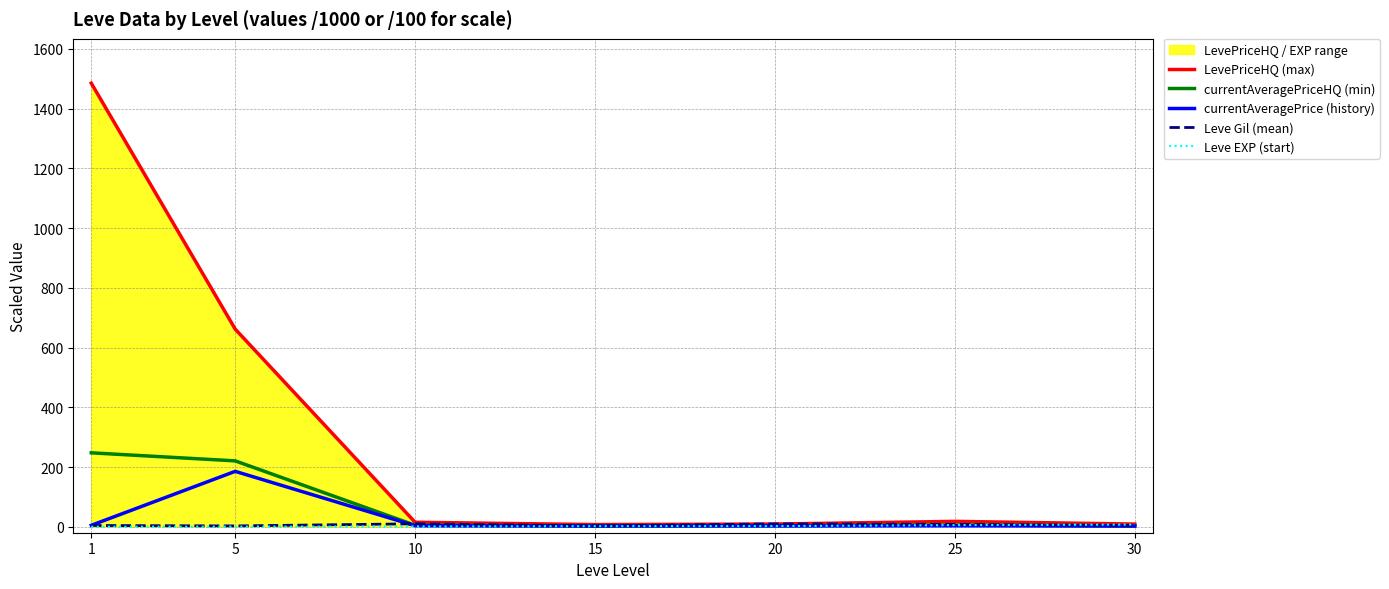

The value of currentAveragePriceHQ (min) at 1 is 247.5. True or false?

True